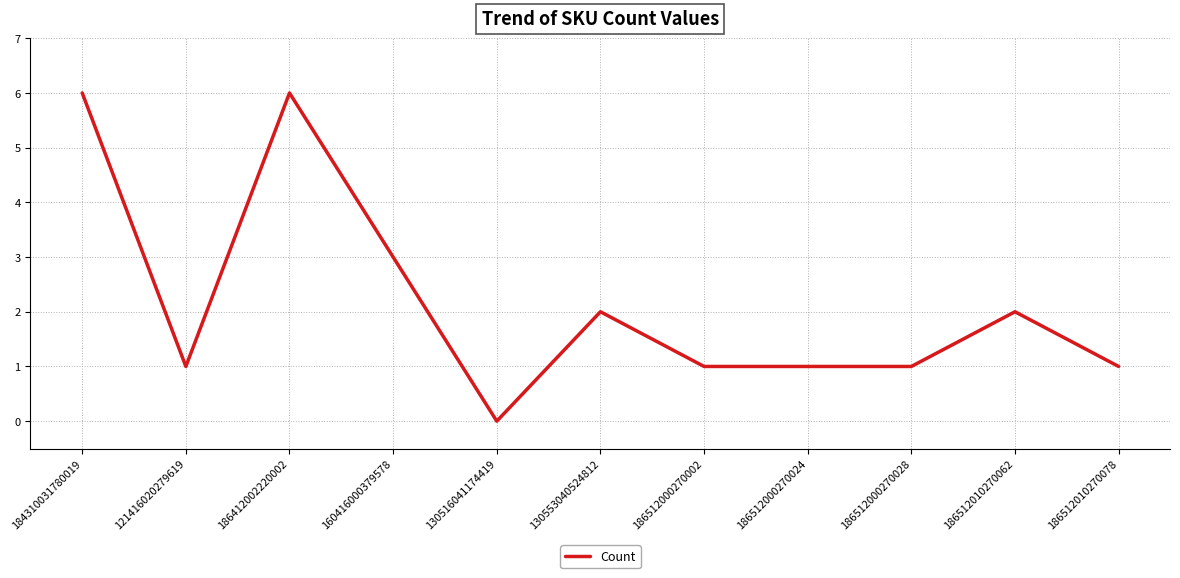

What position from the right is 160416000379578?

8